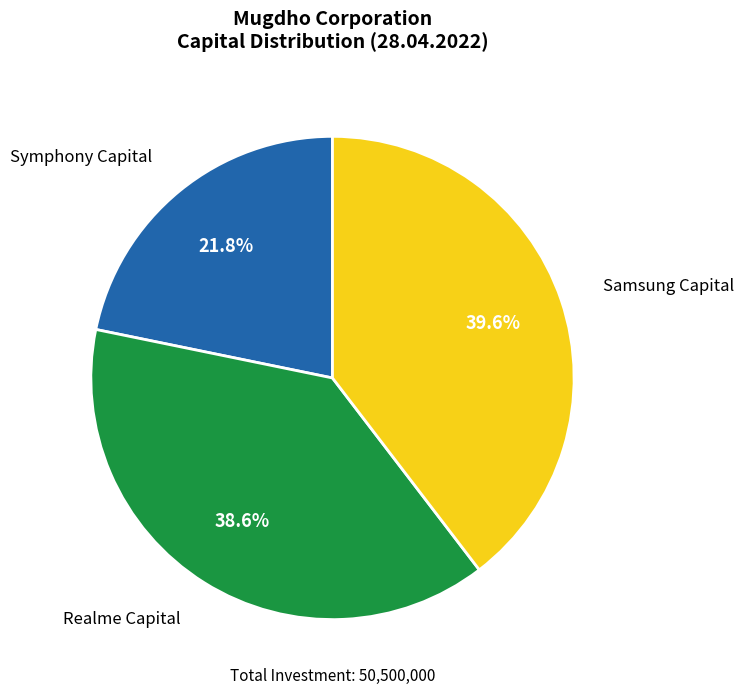

Does any single category account for the majority?

No